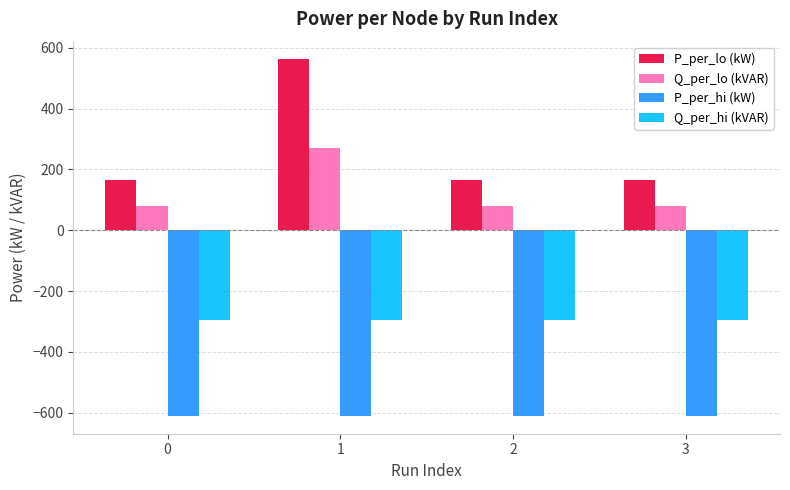

The Q_per_lo (kVAR) series shows 80.7 at 0. True or false?

True